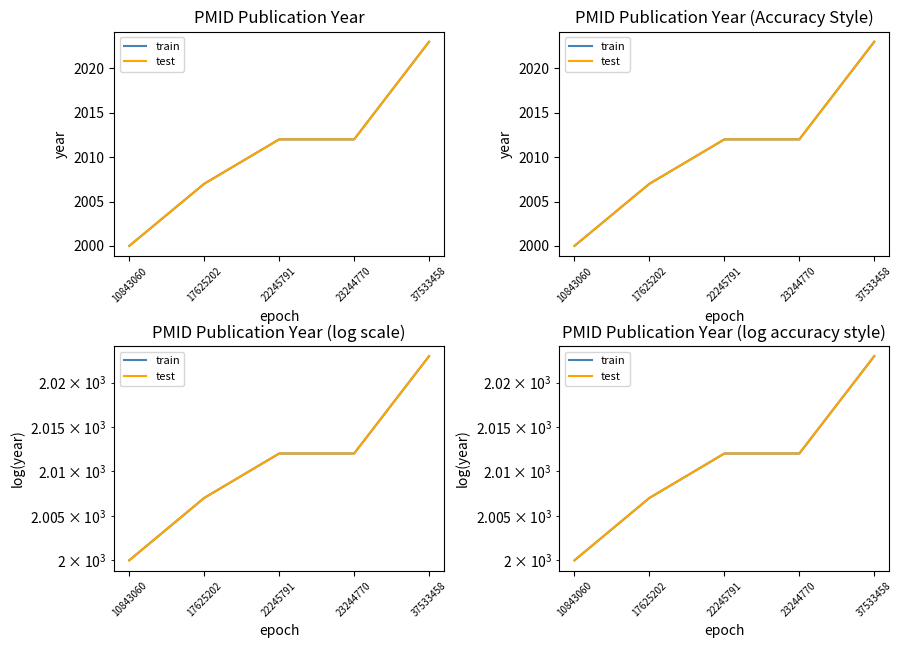

True or false: test and train cross at least once.

False